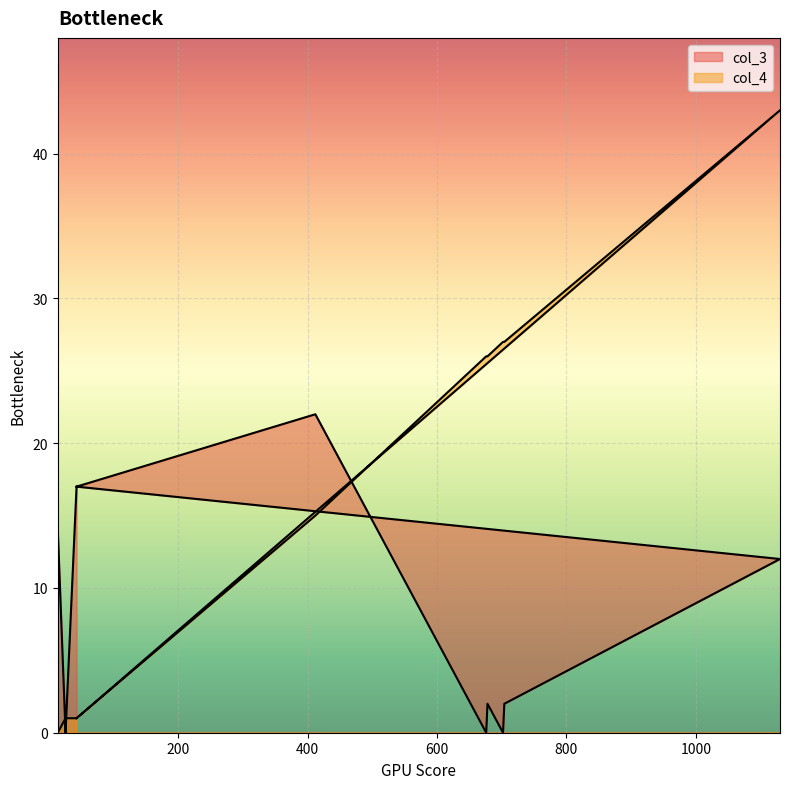

How many series are shown in this chart?

2